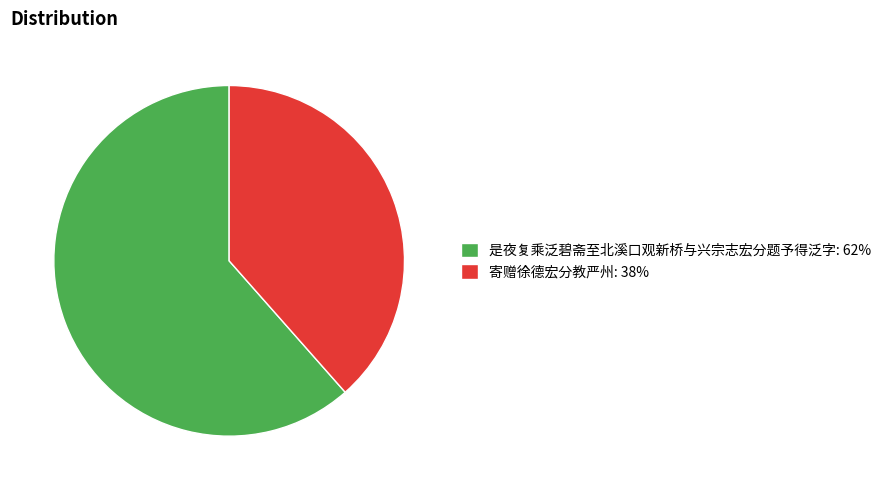

How many slices are in this pie chart?

2